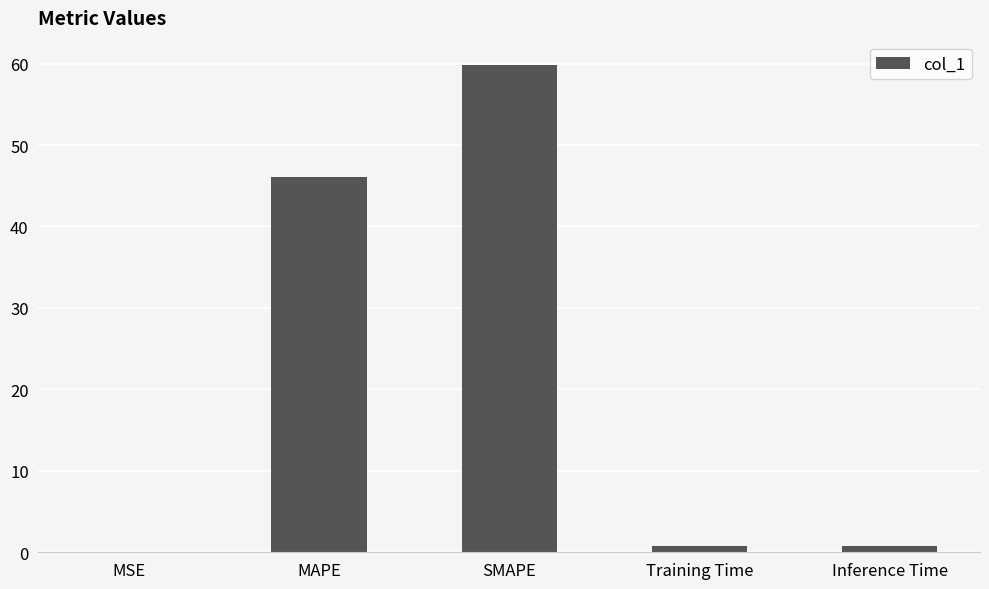

True or false: the data shows 59.8 at SMAPE.

True